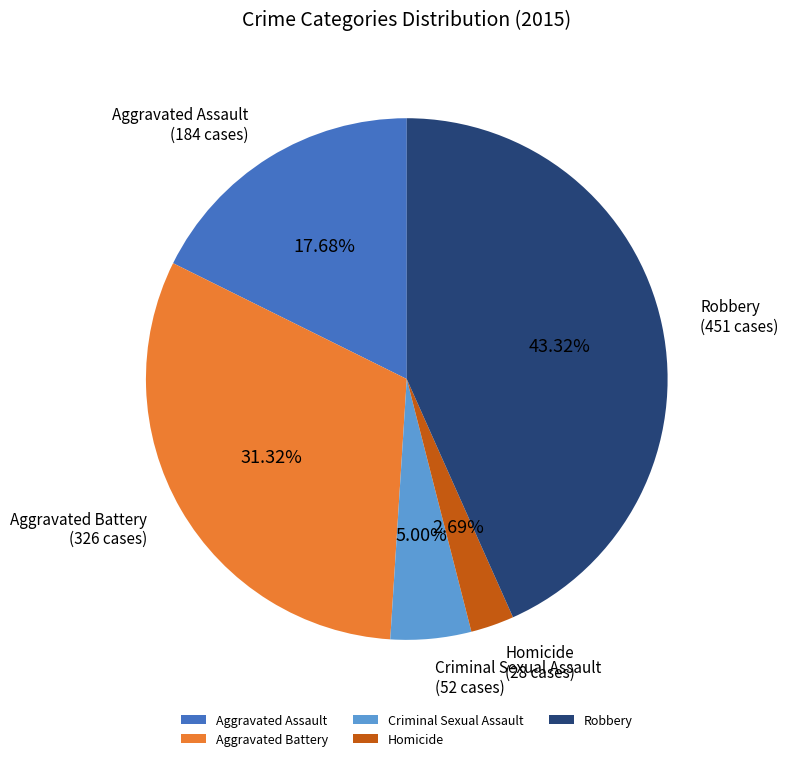

What percentage is the Aggravated Assault slice, to the nearest percent?

18%